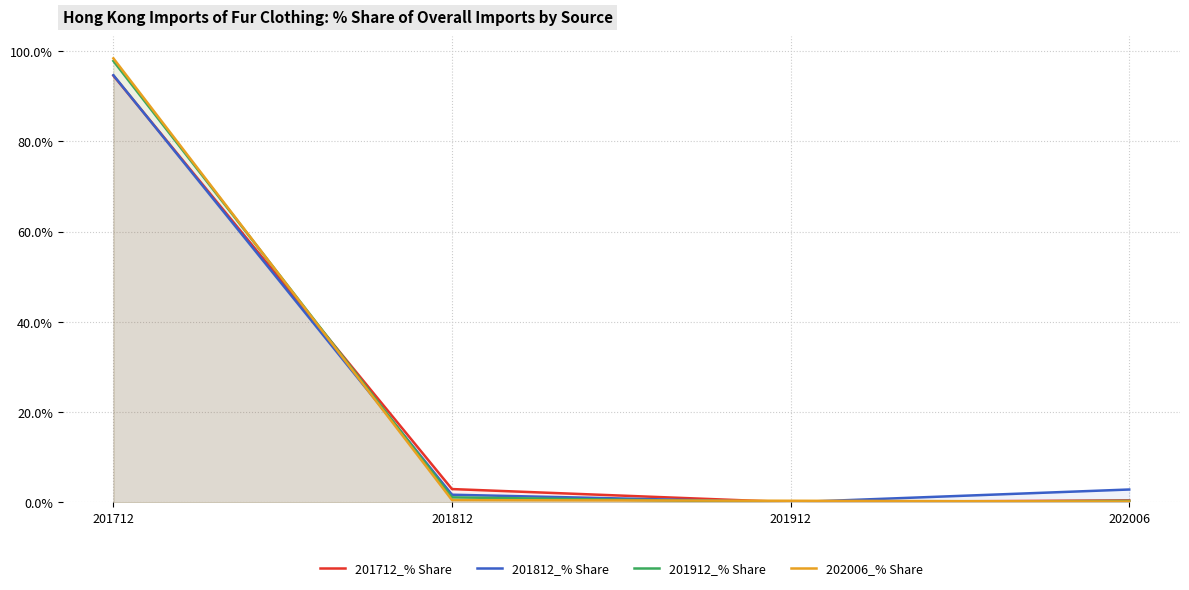

Is it true that 201812_% Share equals 1.7 at 201812?

True